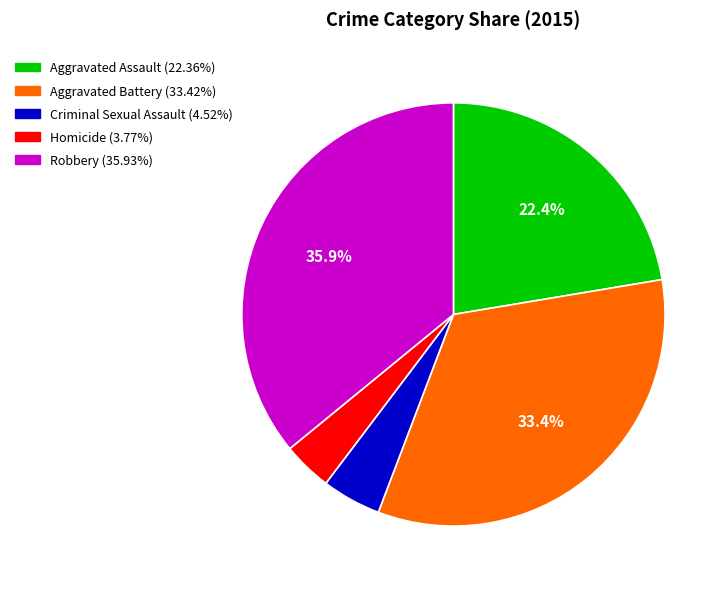

Is the sum of Robbery and Criminal Sexual Assault greater than half?

No